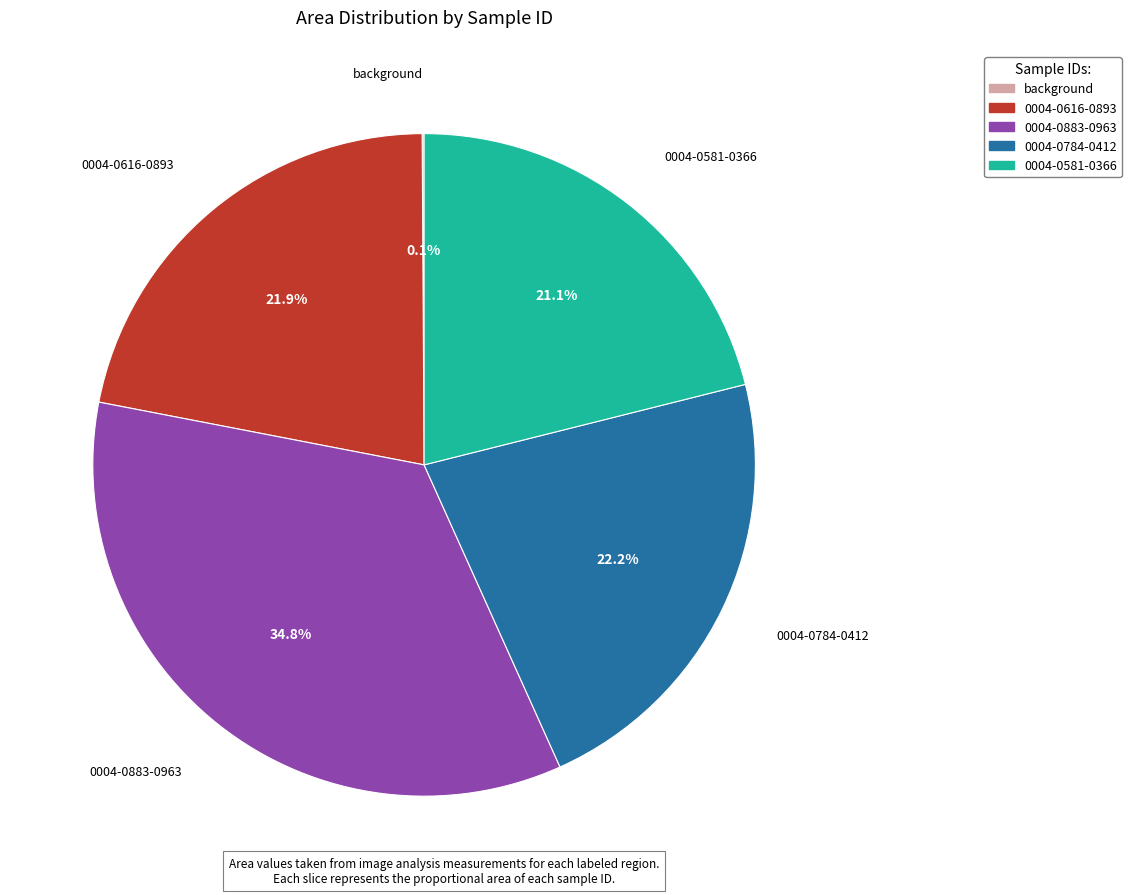

What is the largest slice in the pie chart?

0004-0883-0963